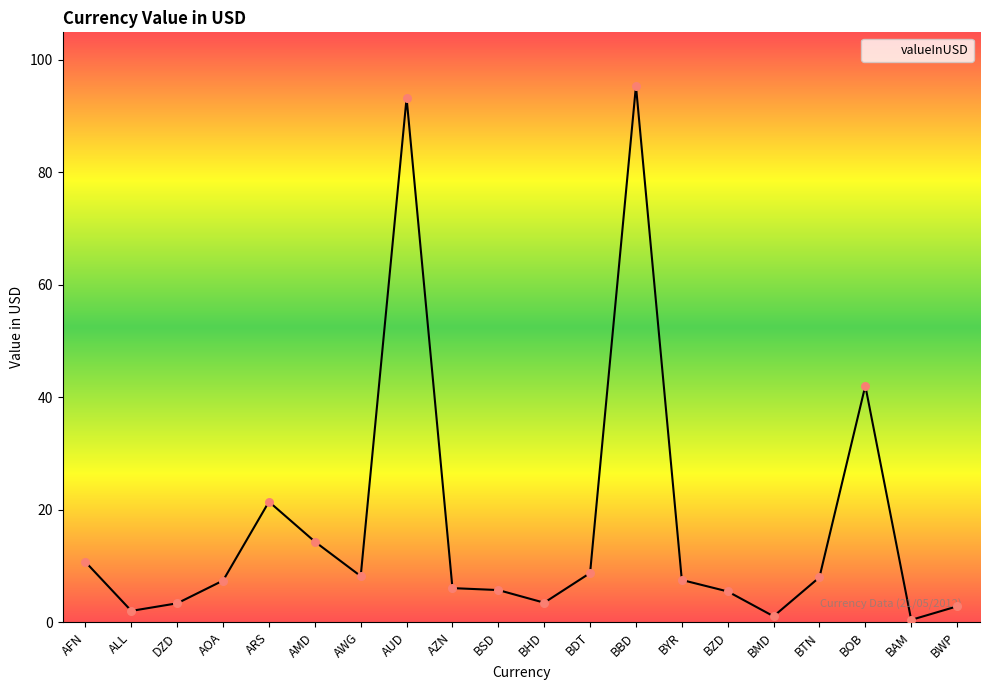

Approximately how many times larger is the value at BHD compared to BMD?

3.3